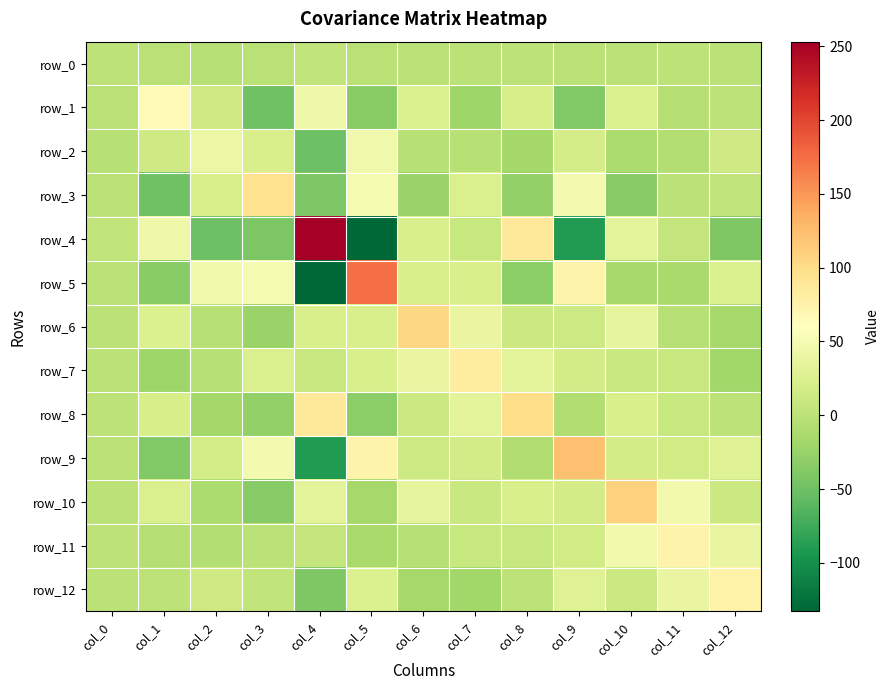

How many data points does each series have?

13